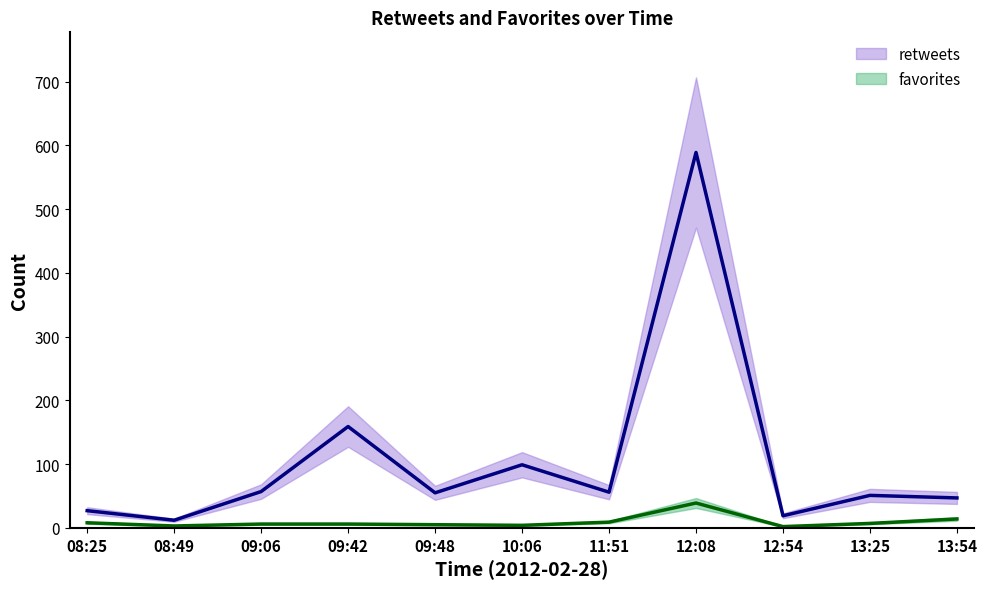

Which label corresponds to the largest value in the chart?

12:08